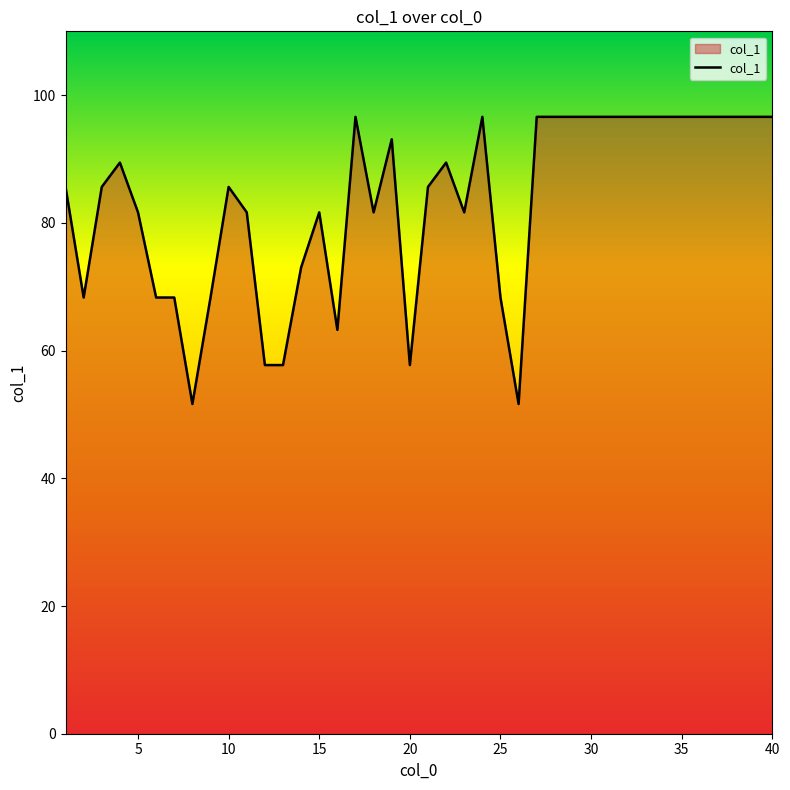

Reading left to right, transcribe all the data shown in this chart.

85.6	68.3	85.6	89.4	81.6	68.3	68.3	51.6	68.3	85.6	81.6	57.7	57.7	73.0	81.6	63.2	96.6	81.6	93.1	57.7	85.6	89.4	81.6	96.6	68.3	51.6	96.6	96.6	96.6	96.6	96.6	96.6	96.6	96.6	96.6	96.6	96.6	96.6	96.6	96.6